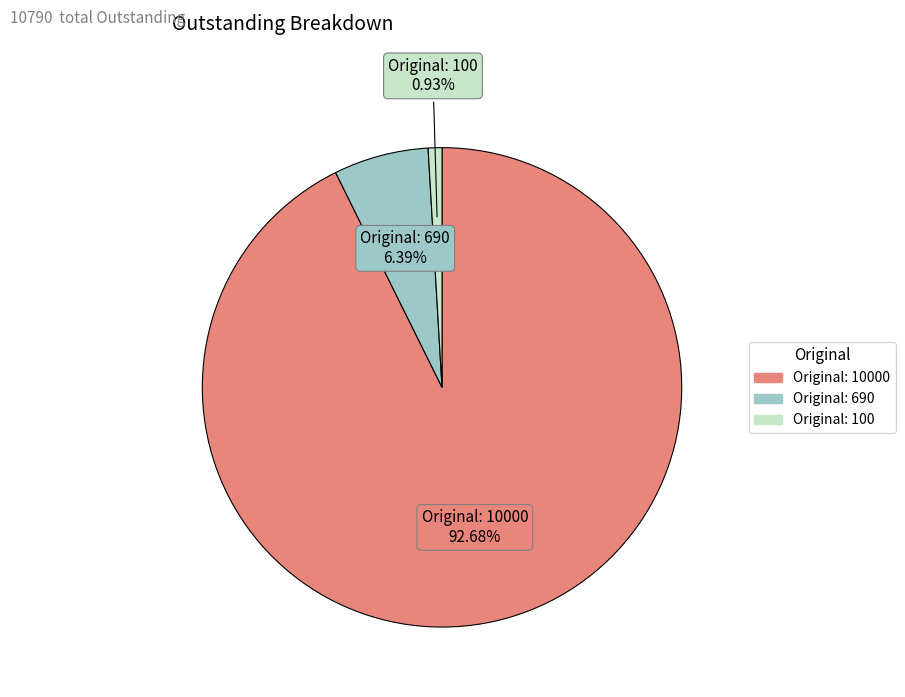

How many segments does this pie chart have?

3